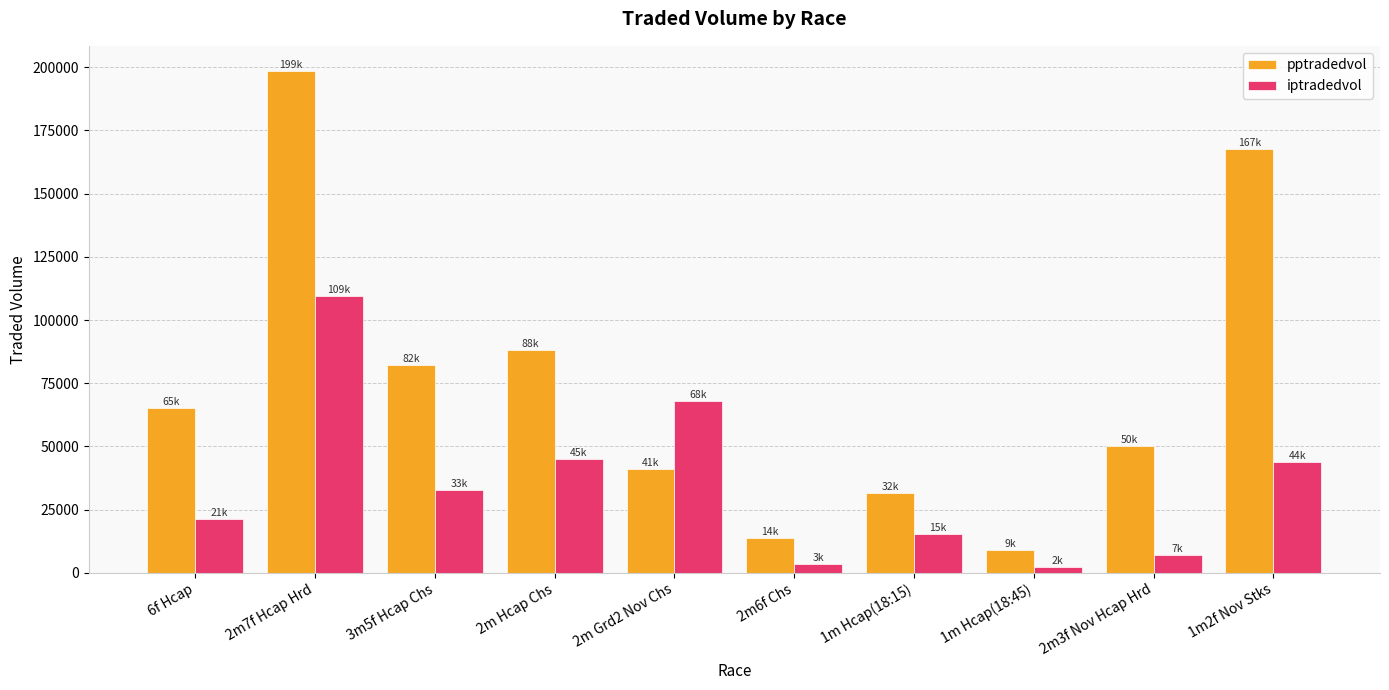

What is the label of the 7th bar from the left?

1m Hcap(18:15)